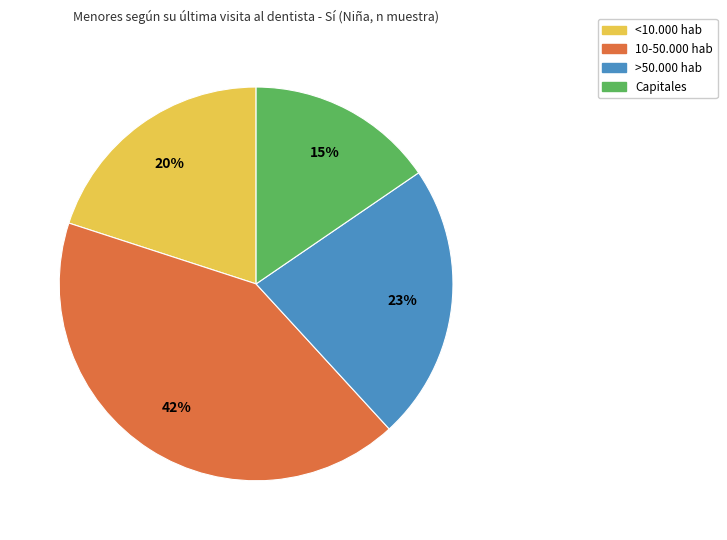

To the nearest percent, what is the difference between the 10-50.000 hab and <10.000 hab slice percentages?

22%